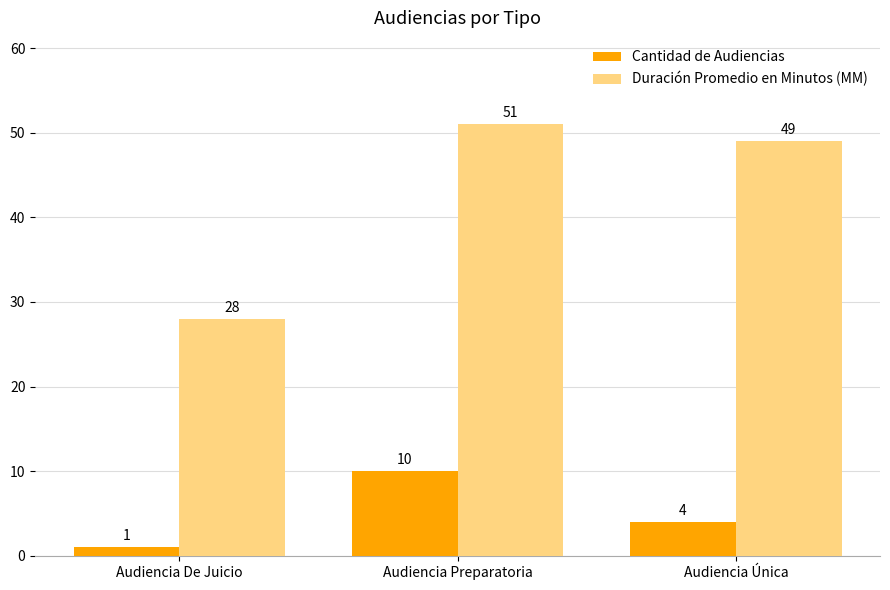

How many series are shown in this chart?

2